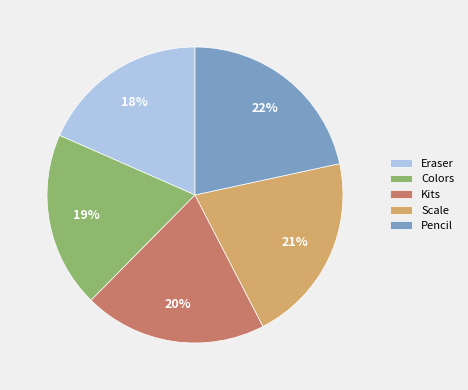

What percentage is the Eraser slice, to the nearest percent?

18%